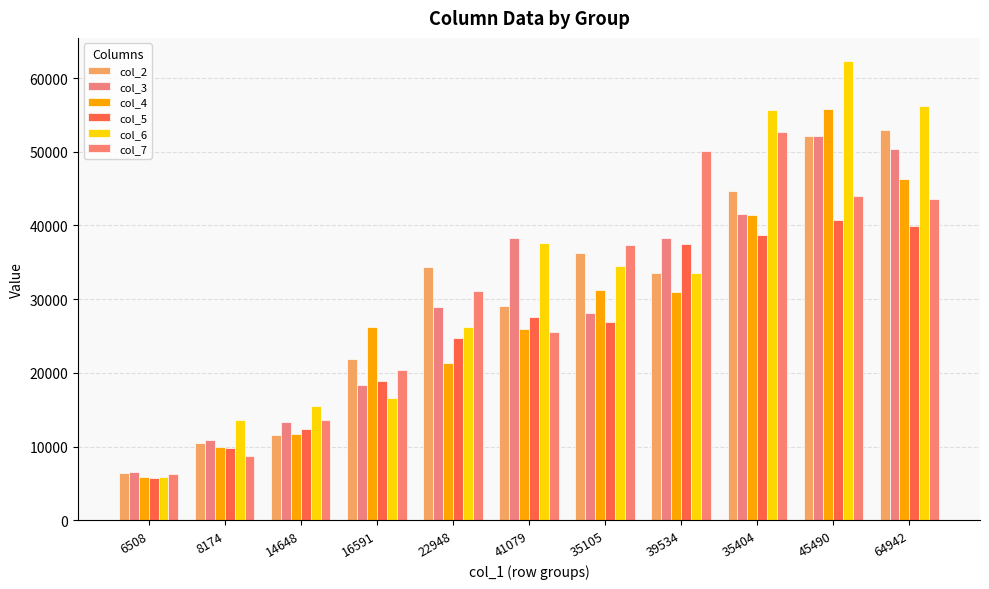

What is the label of the 7th bar from the left?

35105